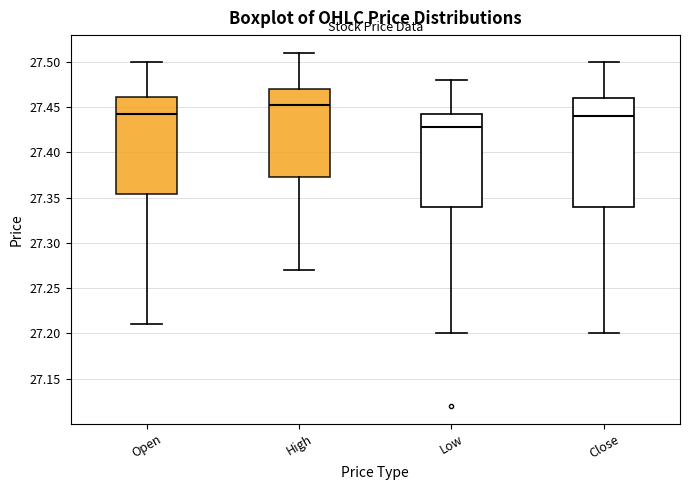

Reading left to right, read every box against the y-axis: the position of its median line, the range the box covers, and the ends of its whiskers. The values are not printed on the chart, so give them approximately, as read against the axis.

Open: median 27.445, box 27.355 to 27.460, whiskers 27.210 to 27.500
High: median 27.455, box 27.375 to 27.470, whiskers 27.270 to 27.510
Low: median 27.430, box 27.340 to 27.445, whiskers 27.200 to 27.480
Close: median 27.440, box 27.340 to 27.460, whiskers 27.200 to 27.500